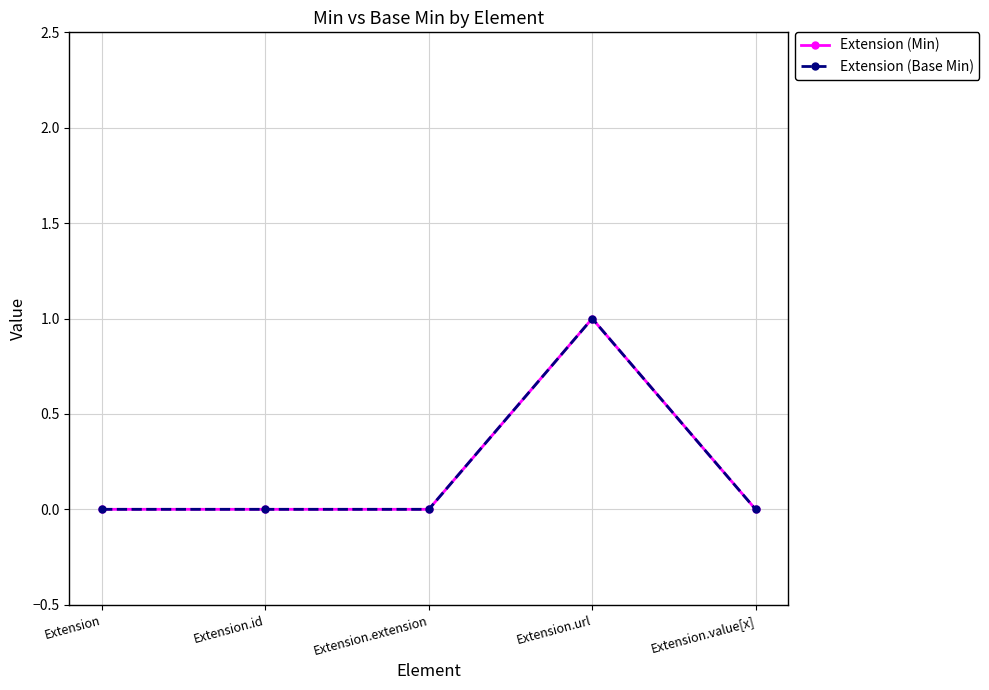

Does the chart have visible grid lines?

Yes